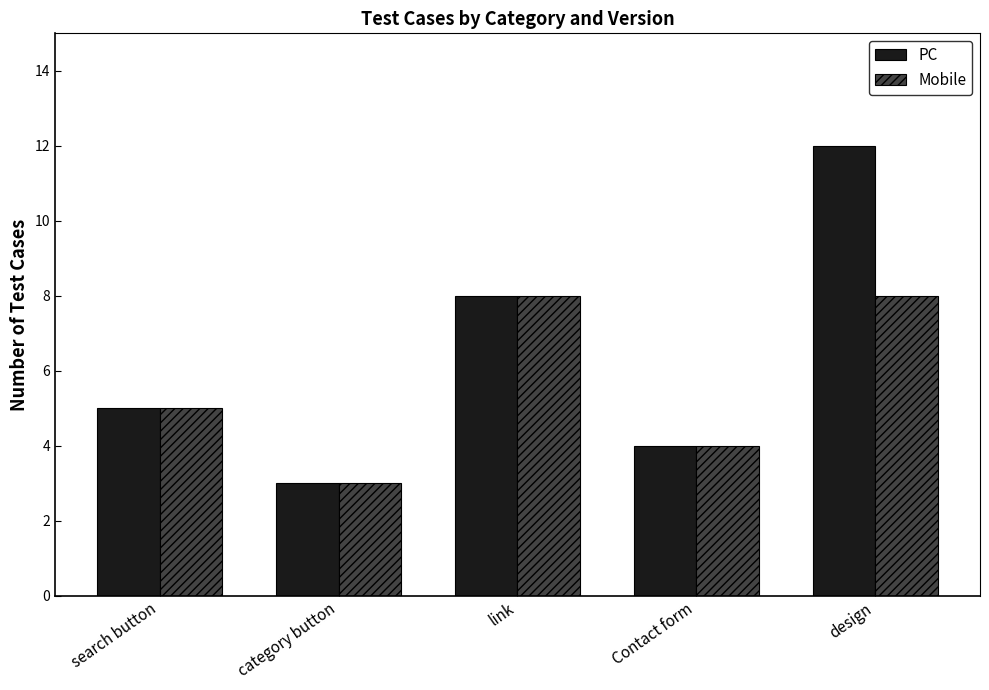

How many bars are there in total?

10